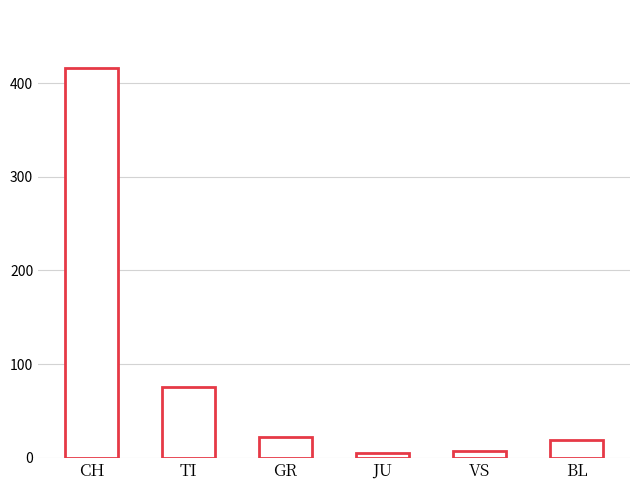

What position from the right is GR?

4